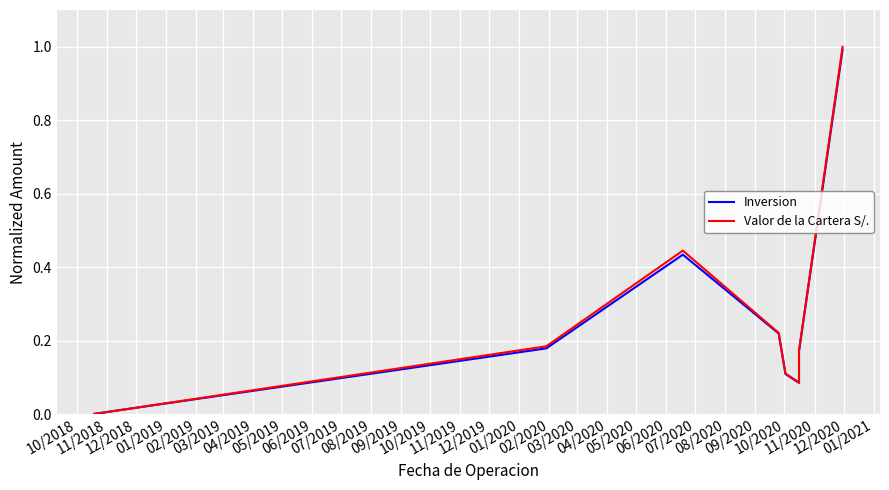

Between 11/2018 and 12/2018, which series saw the biggest shift?

Valor de la Cartera S/.